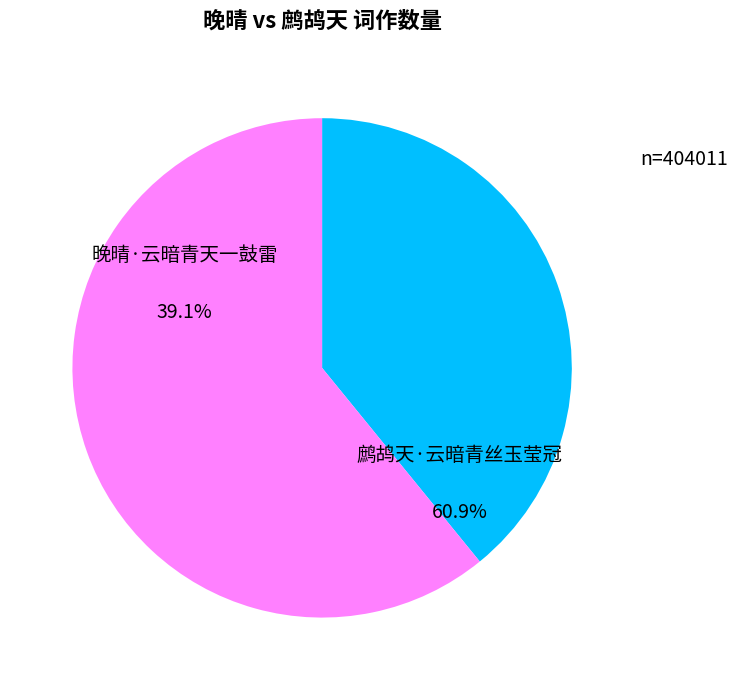

Is there a majority slice in this chart?

Yes